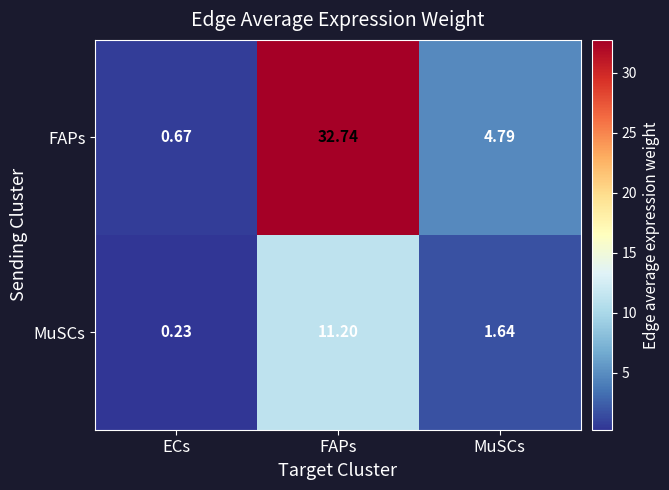

At which category is the sum across all series the highest?

FAPs